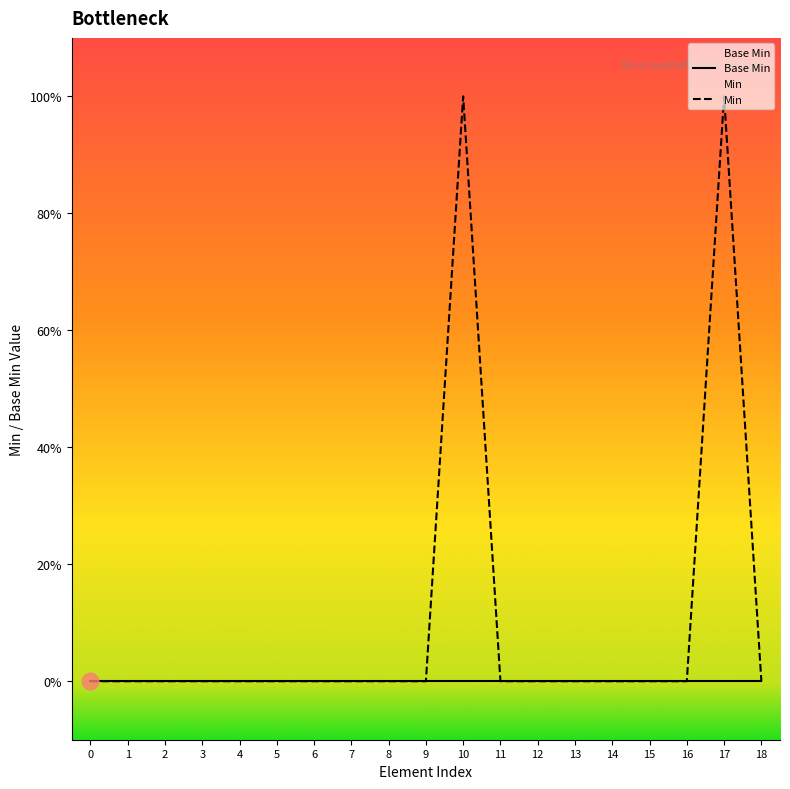

Which series has the largest range (max minus min)?

Min